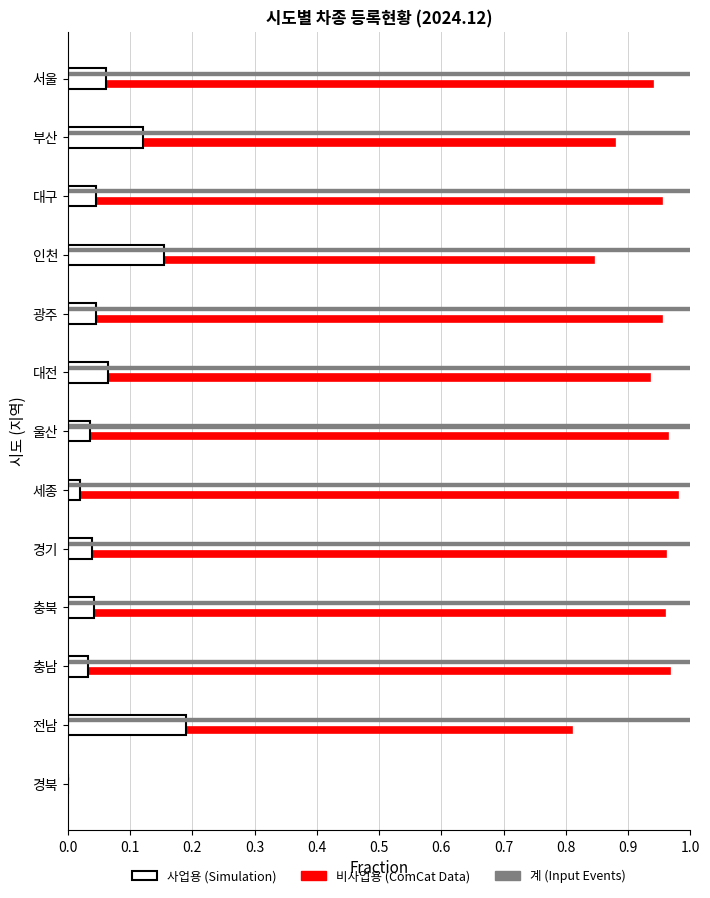

What is the total value across all series at 부산?

2.0